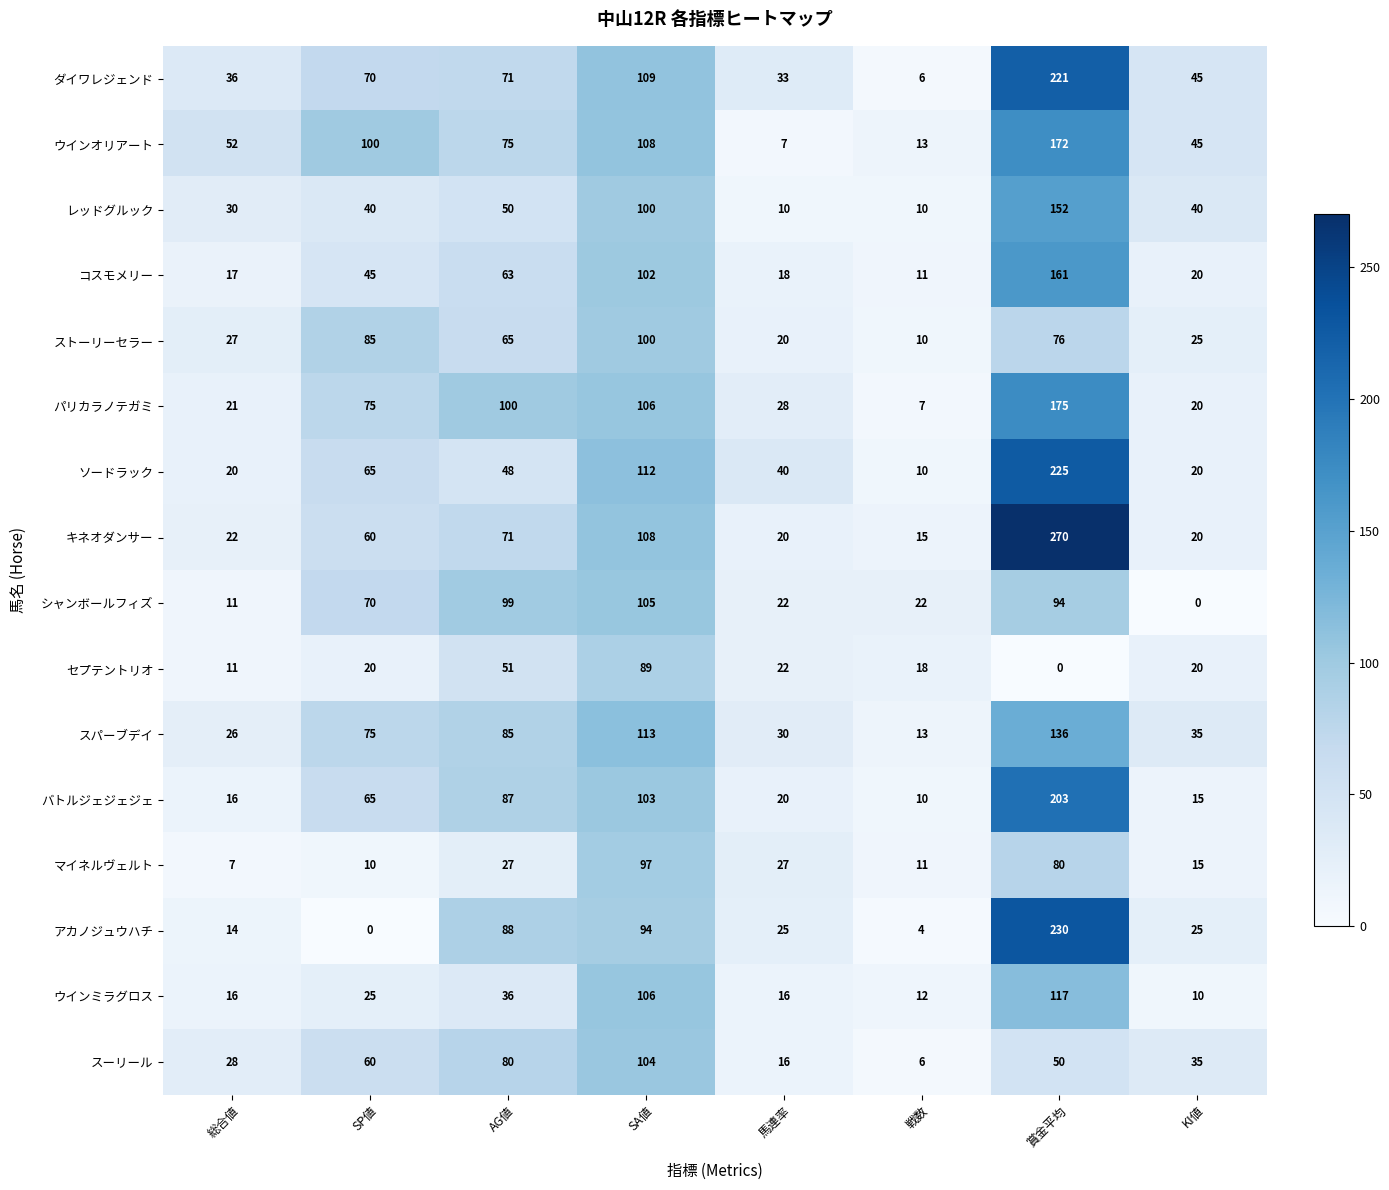

List the series in order of their peak value, lowest first.

セプテントリオ, マイネルヴェルト, ストーリーセラー, スーリール, シャンボールフィズ, ウインミラグロス, スパーブデイ, レッドグルック, コスモメリー, ウインオリアート, パリカラノテガミ, バトルジェジェジェ, ダイワレジェンド, ソードラック, アカノジュウハチ, キネオダンサー